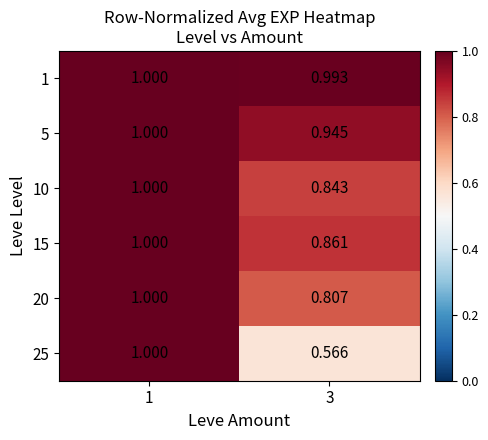

Between 1 and 3, which series saw the biggest shift?

25